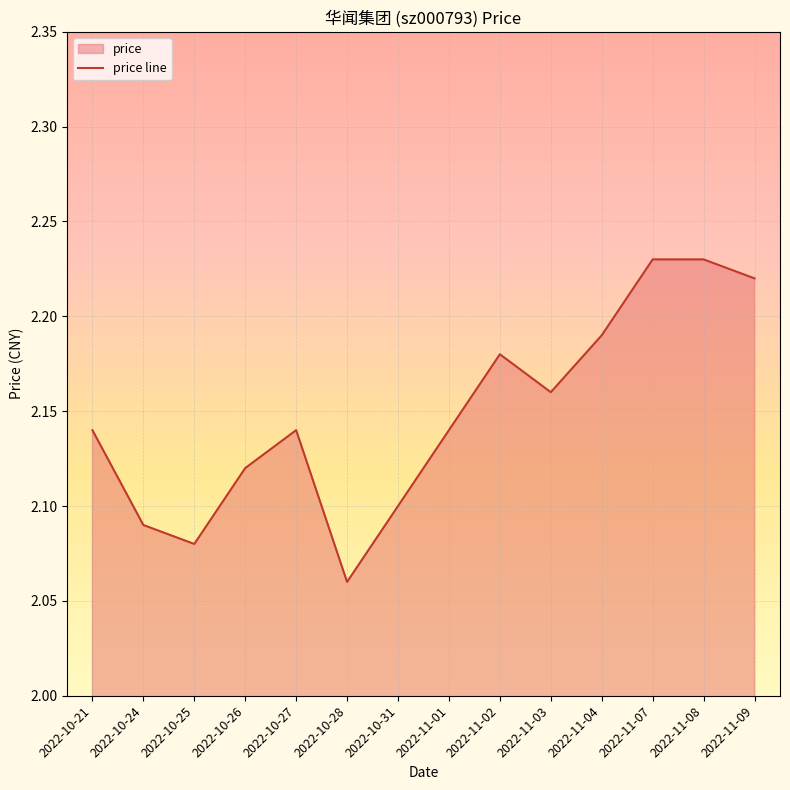

Rank the categories by value from lowest to highest.

2022-10-28, 2022-10-25, 2022-10-24, 2022-10-31, 2022-10-26, 2022-10-21, 2022-10-27, 2022-11-01, 2022-11-03, 2022-11-02, 2022-11-04, 2022-11-09, 2022-11-07, 2022-11-08